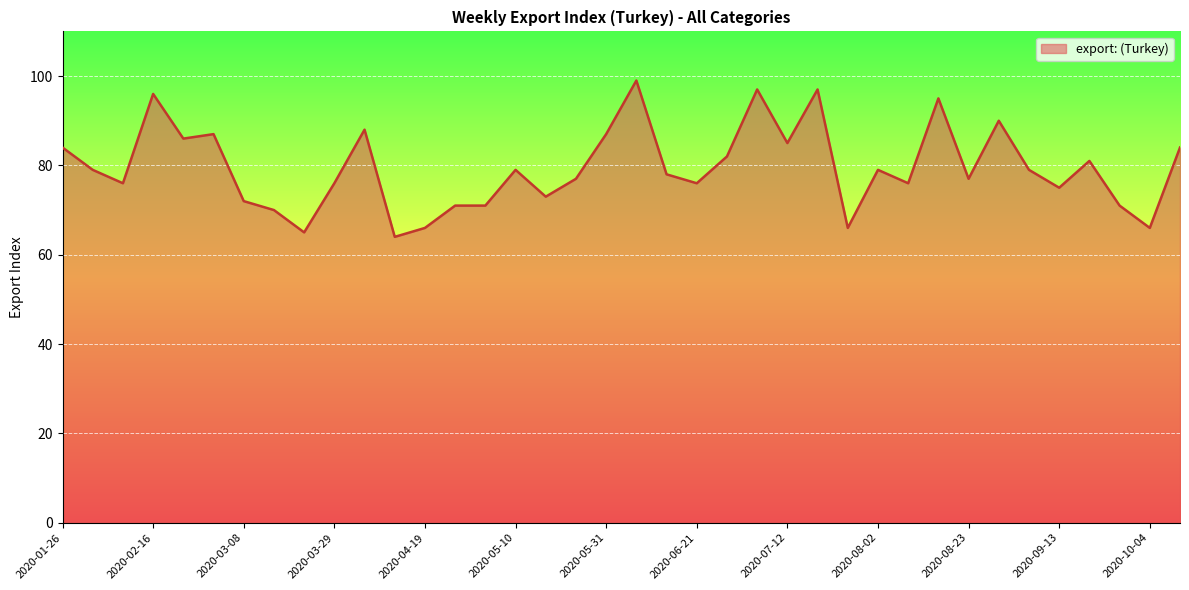

How many distinct data groups are displayed?

1